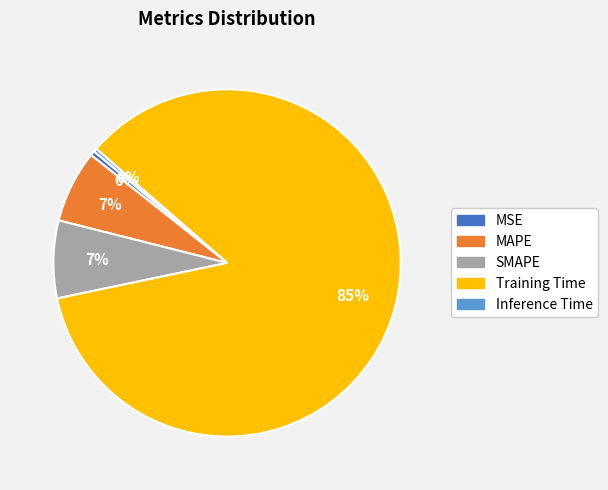

Do MAPE and SMAPE together represent more than half of the pie?

No